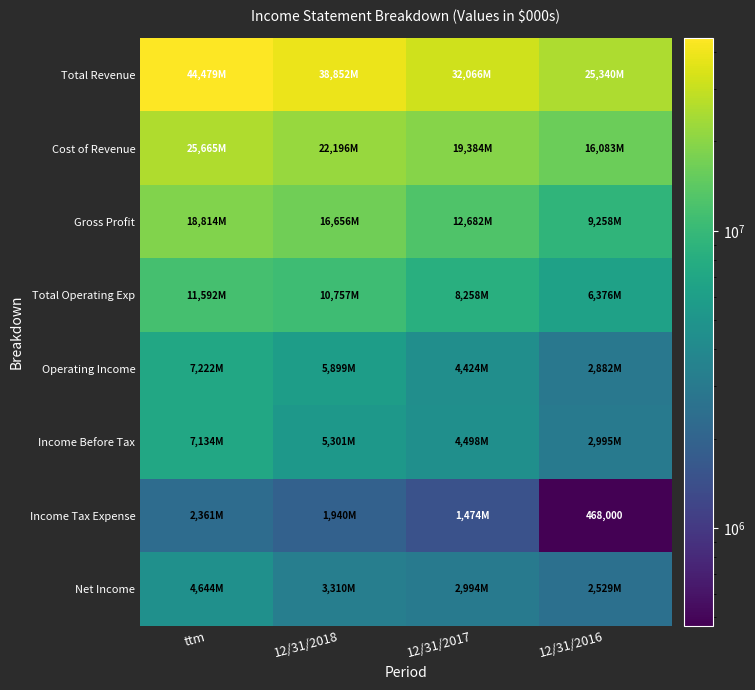

Which series has the largest range (max minus min)?

Total Revenue